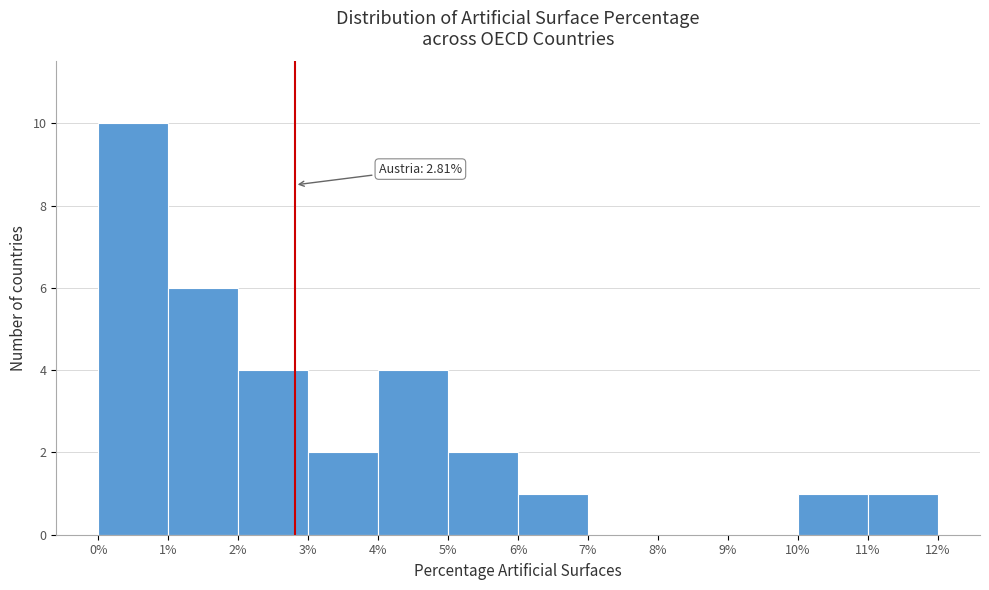

Which range on the x-axis has the tallest bar?

0% to 1%